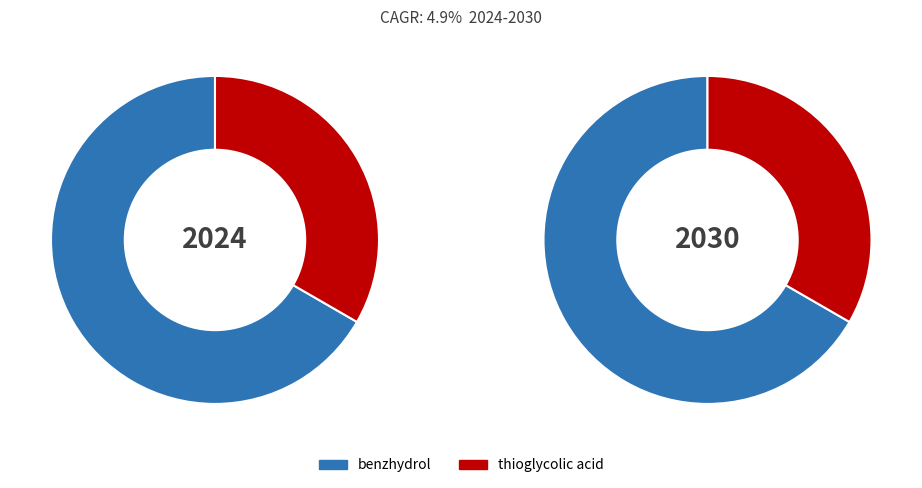

Between thioglycolic acid and benzhydrol, which is larger?

benzhydrol